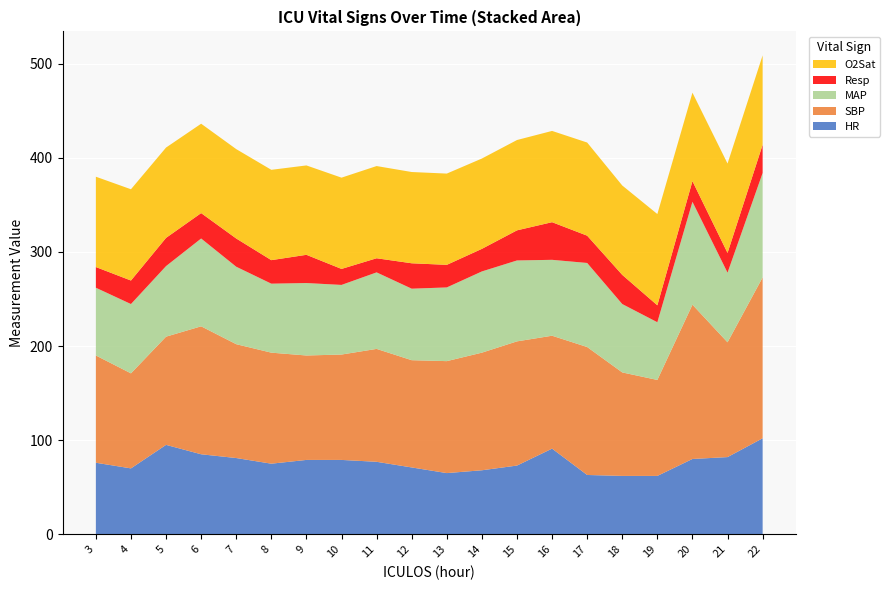

Reading left to right, list all the values displayed in this chart.

HR: 76.0	70.0	95.0	85.0	81.0	75.0	79.0	79.0	77.0	71.0	65.0	68.0	73.0	91.0	63.0	62.0	62.0	80.0	82.0	102.0
SBP: 114.0	101.0	115.0	136.0	121.0	118.0	111.0	112.0	120.0	114.0	119.0	125.0	132.0	120.0	136.0	110.0	102.0	164.0	122.0	171.0
MAP: 72.0	73.7	75.0	93.3	82.3	73.3	77.0	74.0	81.3	76.0	78.3	86.3	86.0	80.7	89.3	72.7	61.3	109.3	74.0	111.0
Resp: 22.0	25.0	30.0	27.0	30.0	25.0	30.0	17.0	15.0	27.0	24.0	24.0	32.0	40.0	29.0	31.0	18.0	22.0	21.0	30.0
O2Sat: 96.0	97.0	96.0	95.0	95.0	96.0	95.0	97.0	98.0	97.0	97.0	96.0	96.0	97.0	99.0	95.0	97.0	94.0	95.0	95.0